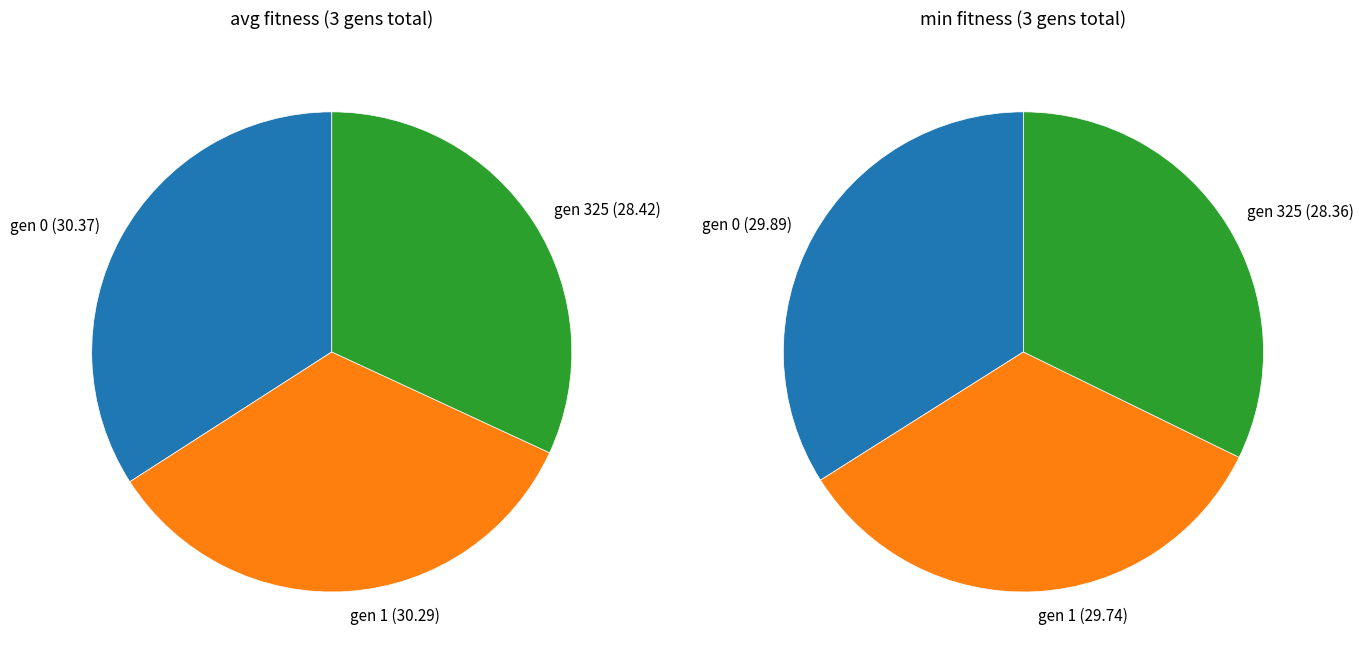

Is it true that gen 325 is 17% of the pie?

False